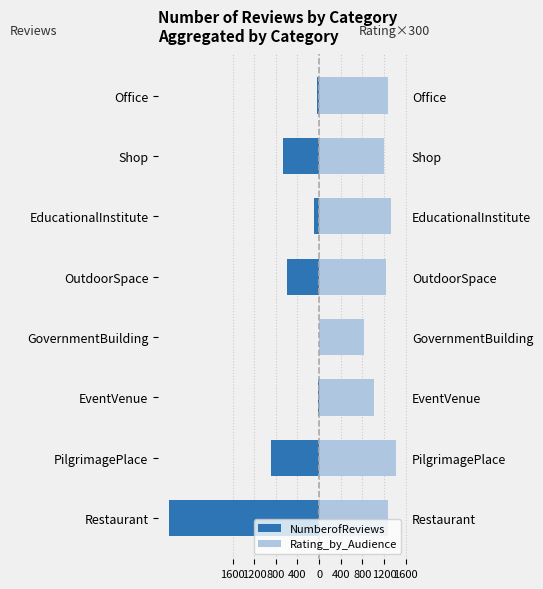

What are all the series names shown in the legend?

NumberofReviews, Rating_by_Audience